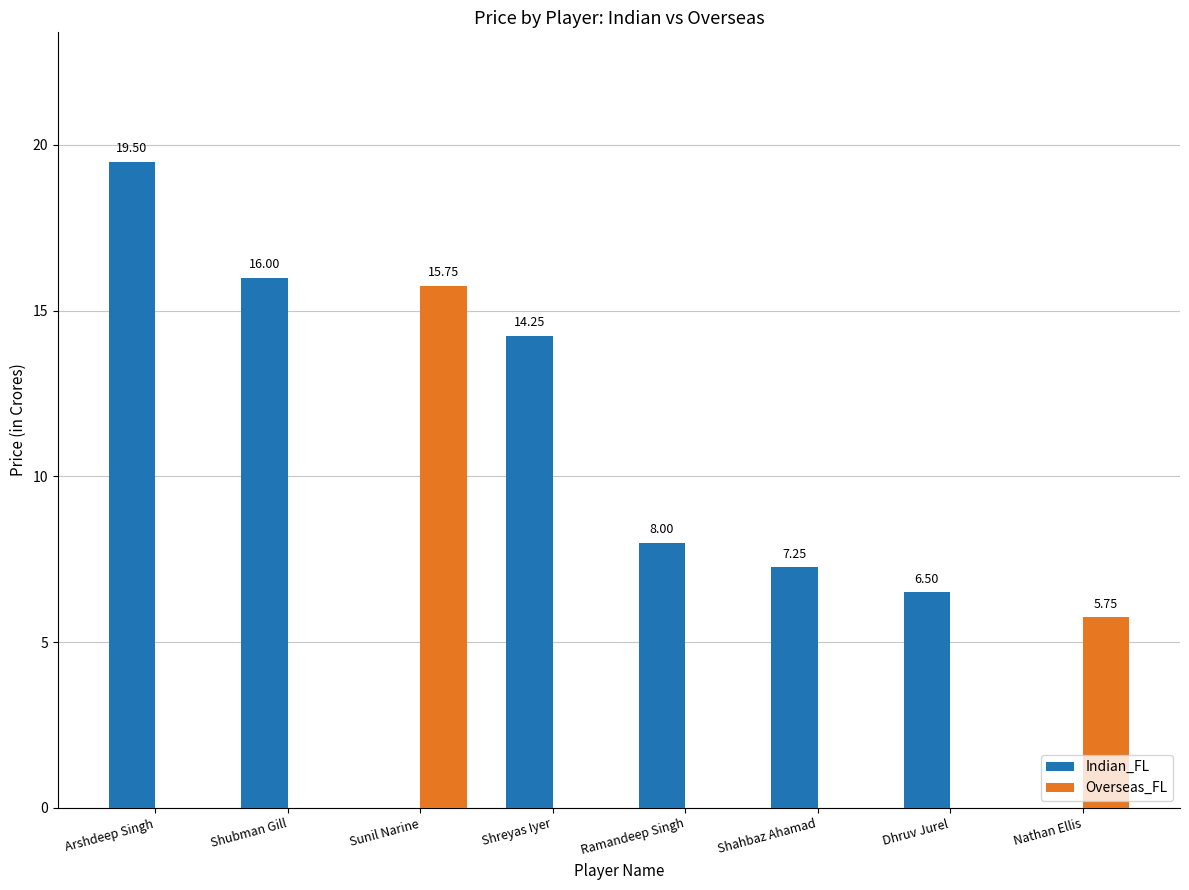

At which category is the sum across all series the highest?

Arshdeep Singh